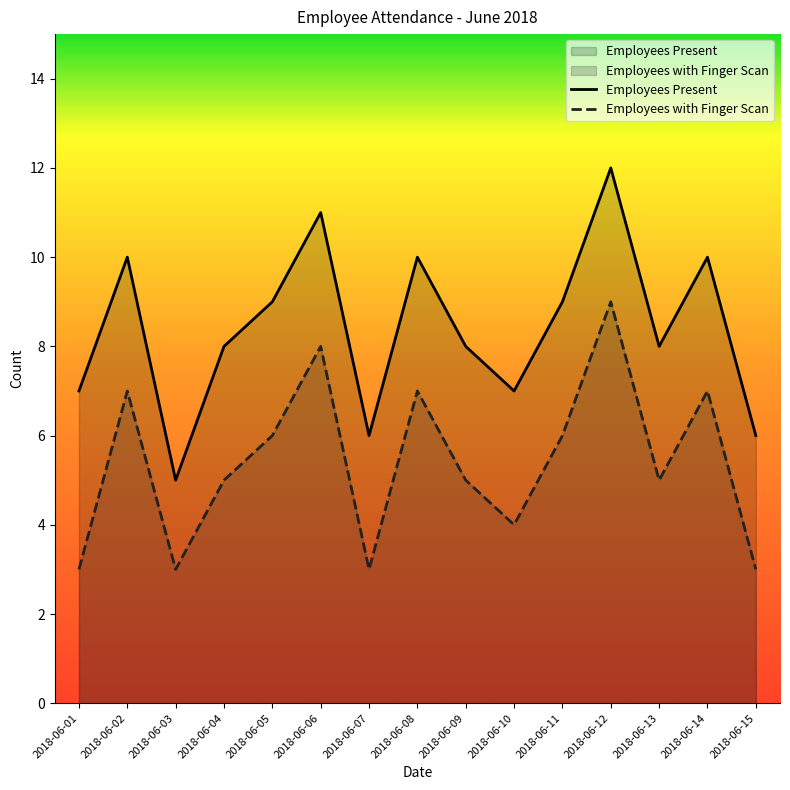

Reading left to right, list all the values displayed in this chart.

Employees Present: 7	10	5	8	9	11	6	10	8	7	9	12	8	10	6
Employees with Finger Scan: 3	7	3	5	6	8	3	7	5	4	6	9	5	7	3